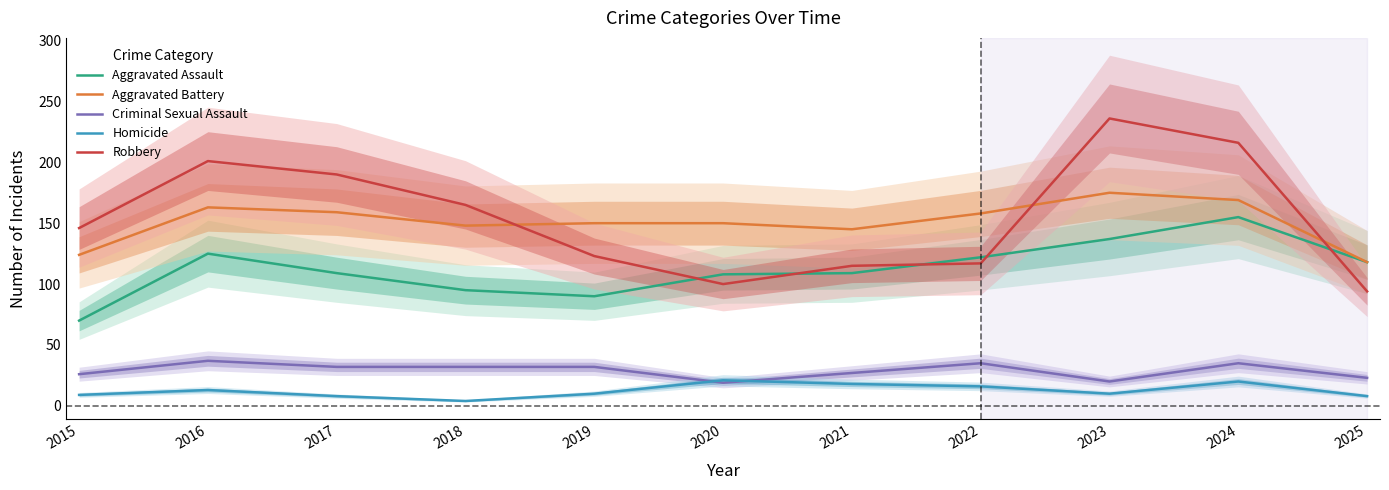

How many interior local peaks does the Robbery series have?

2